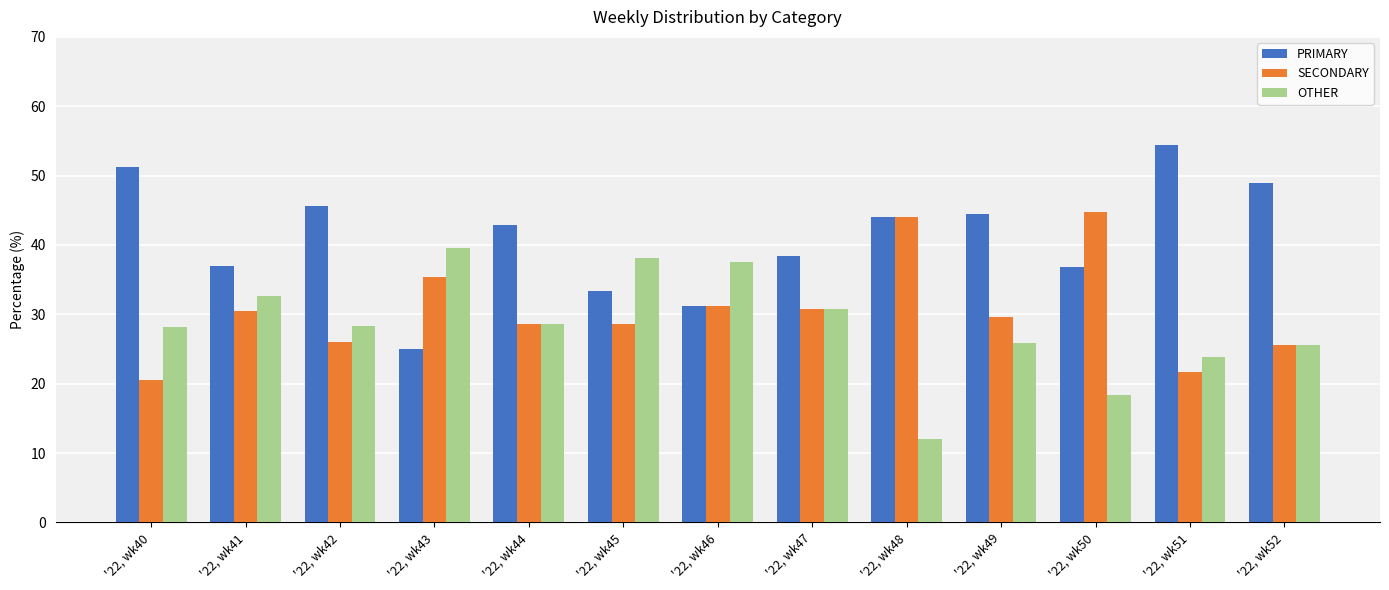

Between '22, wk45 and '22, wk48, which series saw the biggest shift?

OTHER